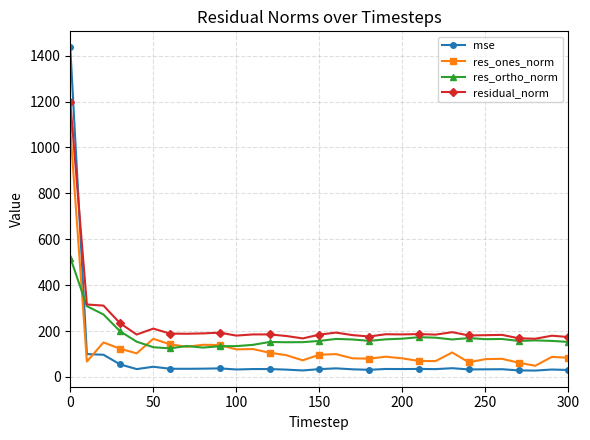

List the series in order of their peak value, lowest first.

res_ortho_norm, res_ones_norm, residual_norm, mse